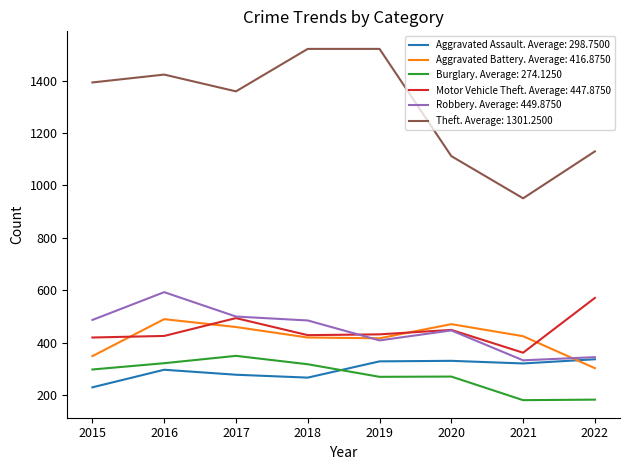

Is it true that Motor Vehicle Theft. Average: 447.8750 equals 362 at 2021?

True